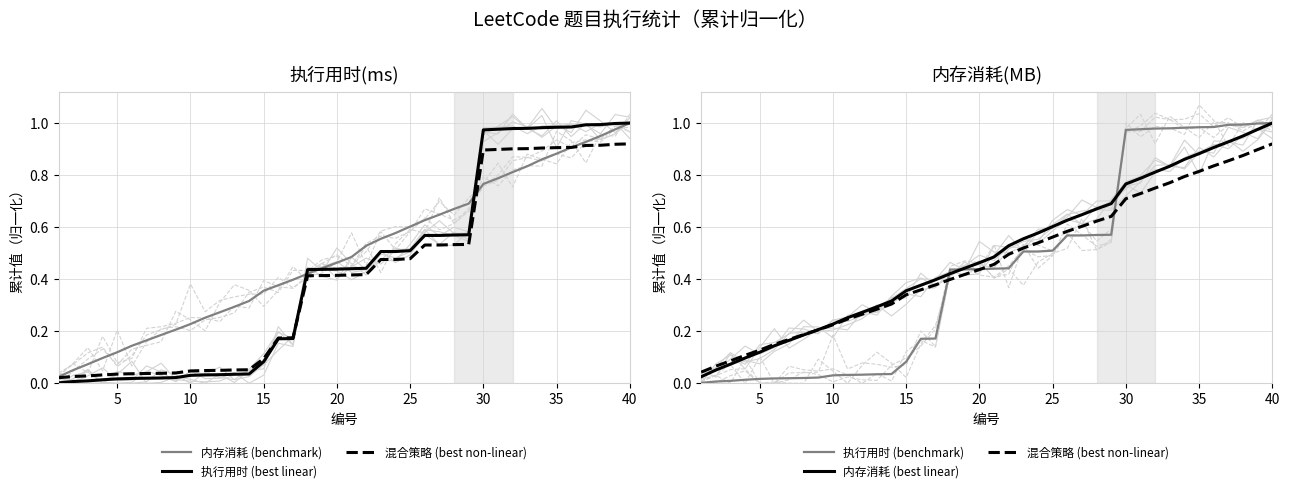

At which category does the chart reach its peak across all series?

40